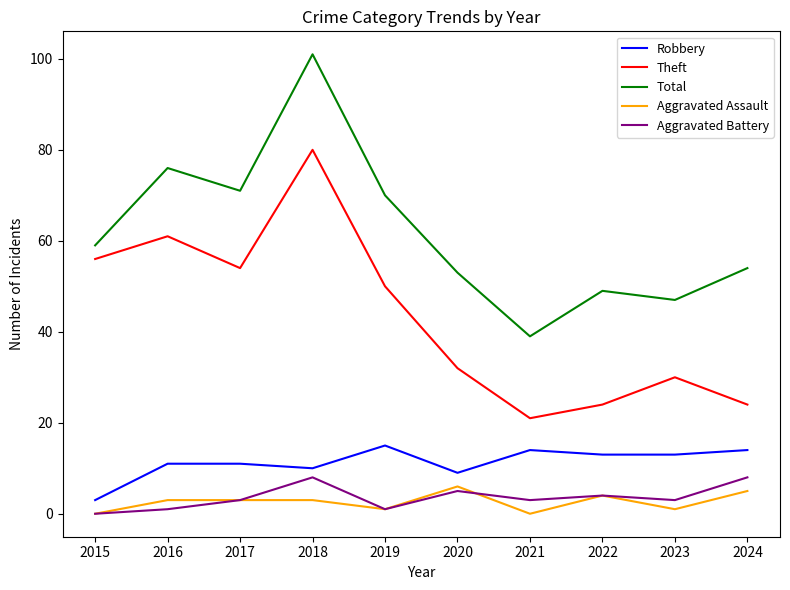

Which category has the lowest value in the Robbery series?

2015